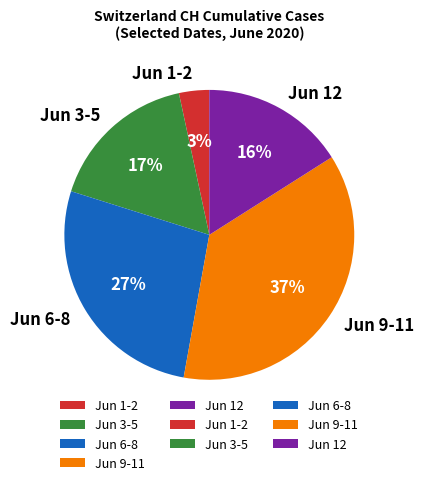

Rank the categories by value from lowest to highest.

Jun 1-2, Jun 12, Jun 3-5, Jun 6-8, Jun 9-11